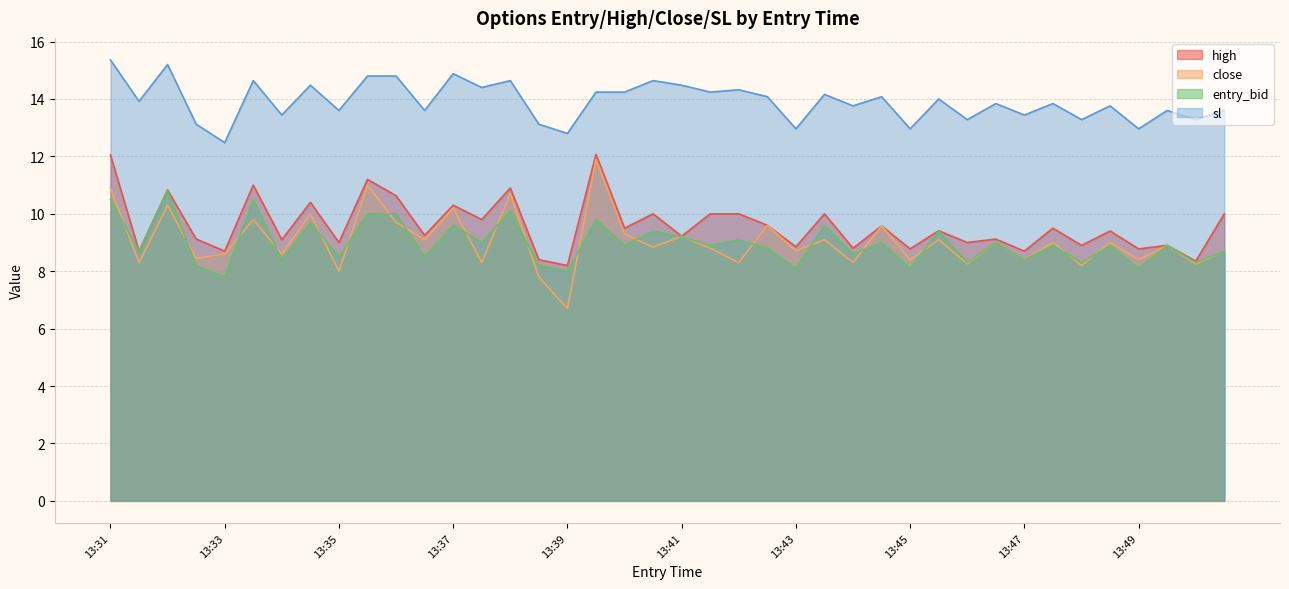

What is the difference between the maximum and minimum values in the sl series?

2.9